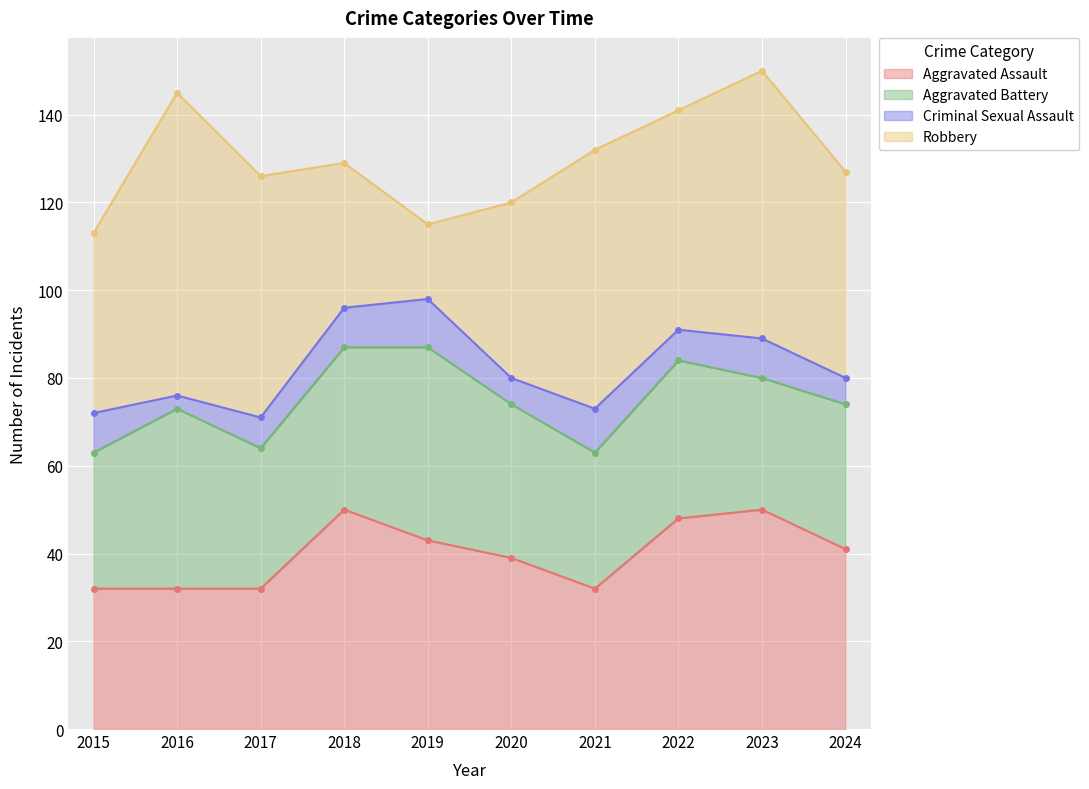

Does the chart display data point markers on the line(s)?

Yes